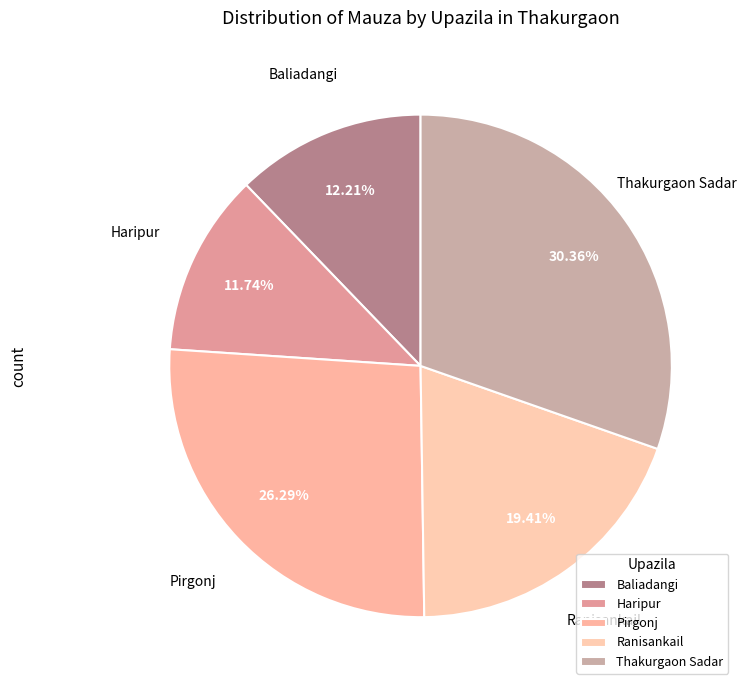

Which category has the biggest portion of the pie?

Thakurgaon Sadar